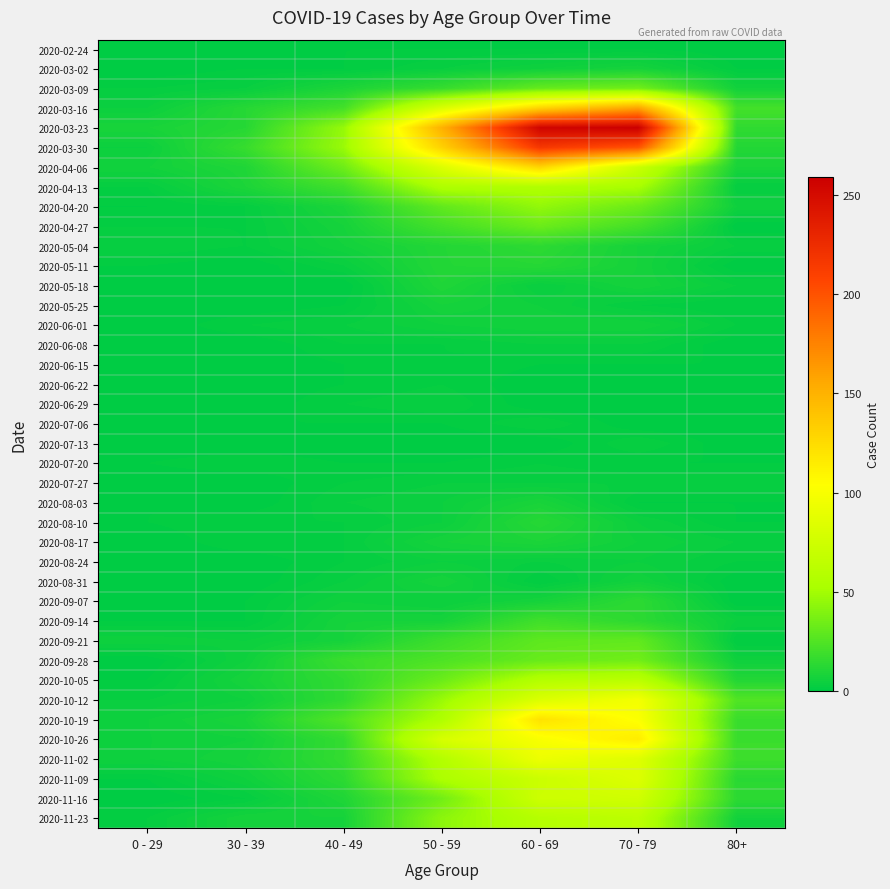

Which series has the widest spread of values?

2020-03-23